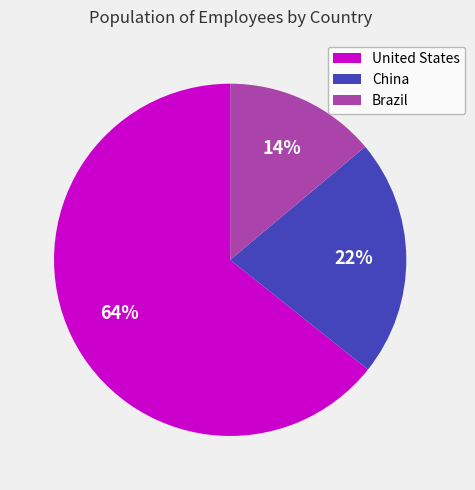

Which category has the smallest portion of the pie?

Brazil